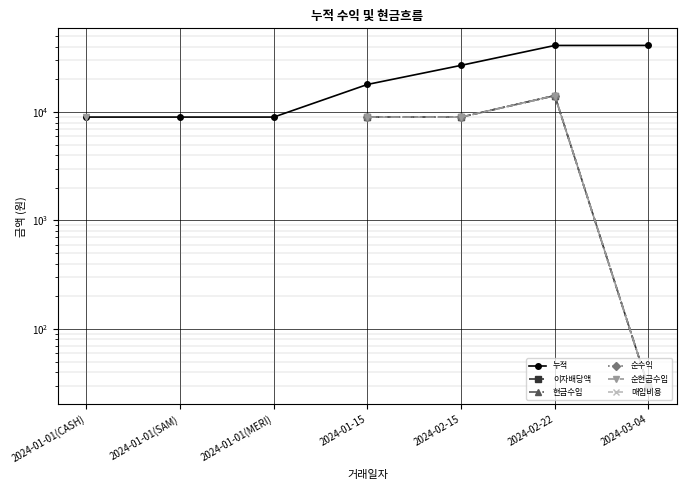

What position from the left is 2024-01-15?

4